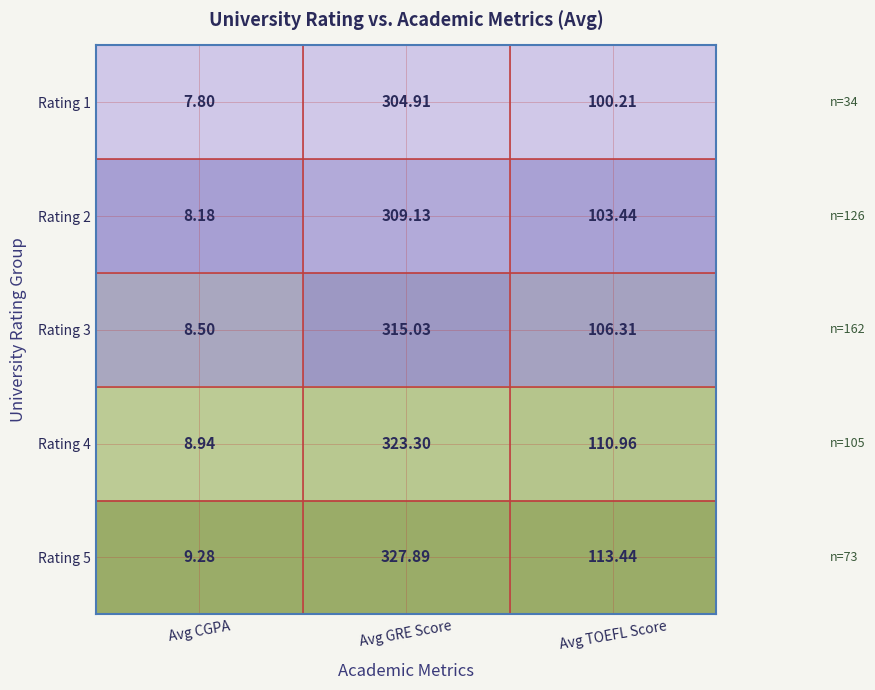

List the series in order of their overall mean, lowest first.

Rating 1, Rating 2, Rating 3, Rating 4, Rating 5